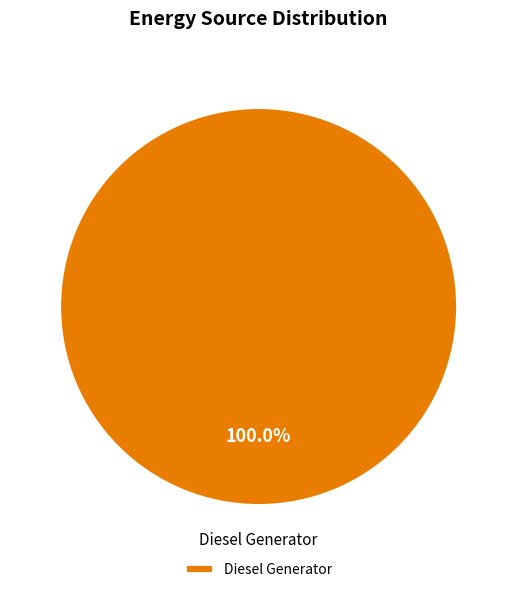

Rank the categories by value from highest to lowest.

Diesel Generator